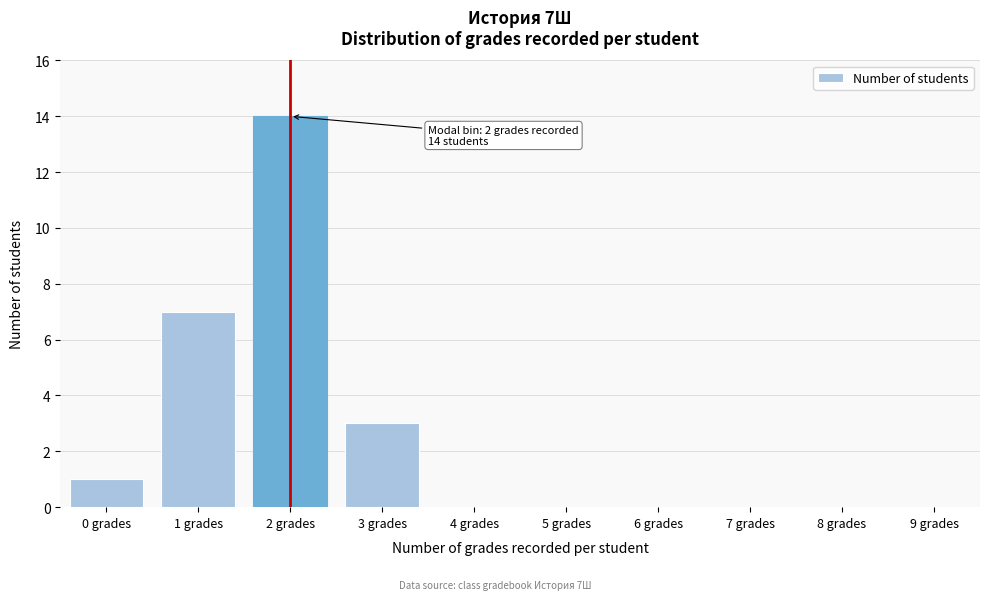

Reading right to left, transcribe all the data shown in this chart.

9 grades=0	8 grades=0	7 grades=0	6 grades=0	5 grades=0	4 grades=0	3 grades=3	2 grades=14	1 grades=7	0 grades=1